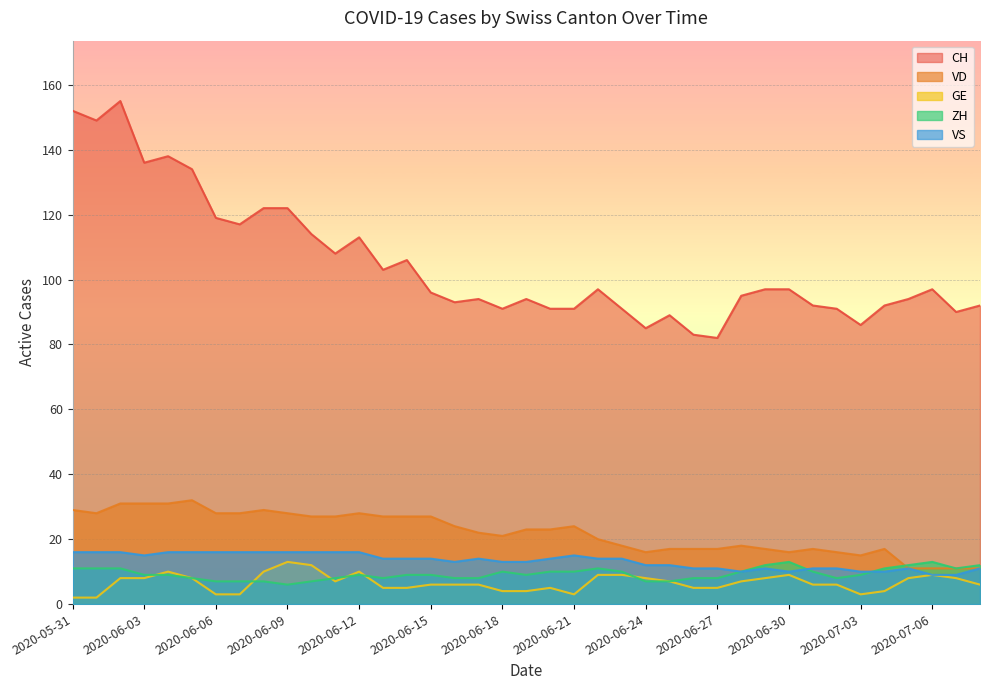

True or false: GE has more than 2 interior local peaks.

True